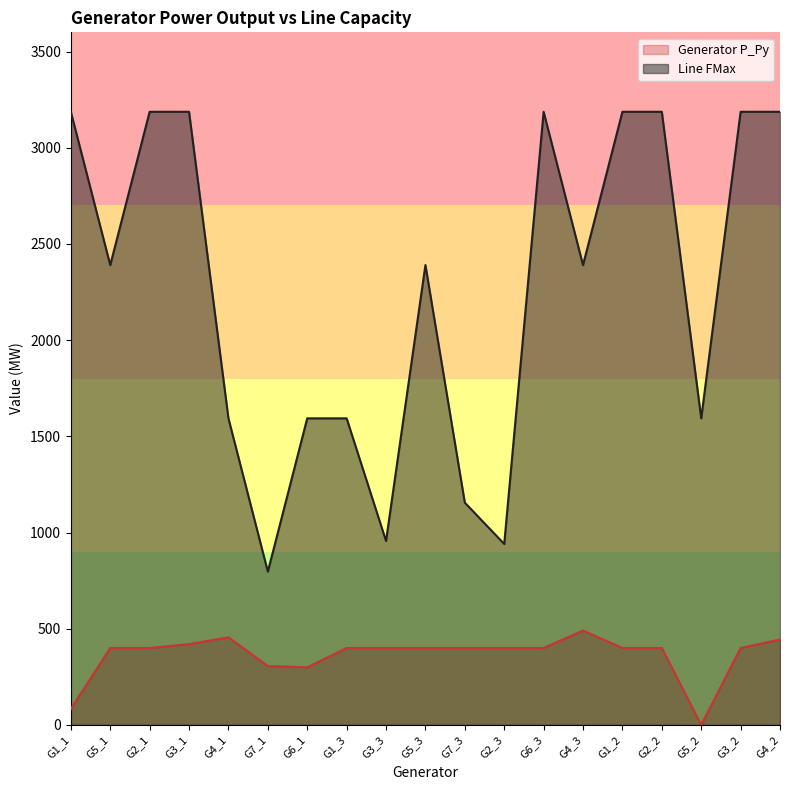

What is the sum of all Line FMax values?

42889.0